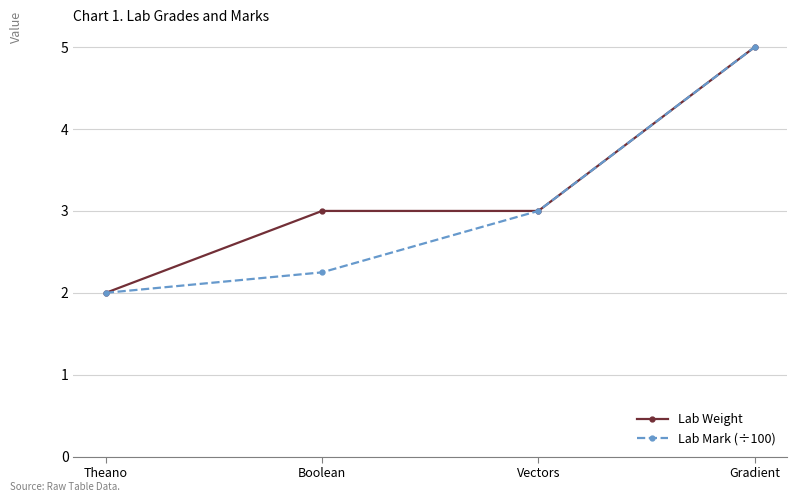

How many series are shown in this chart?

2